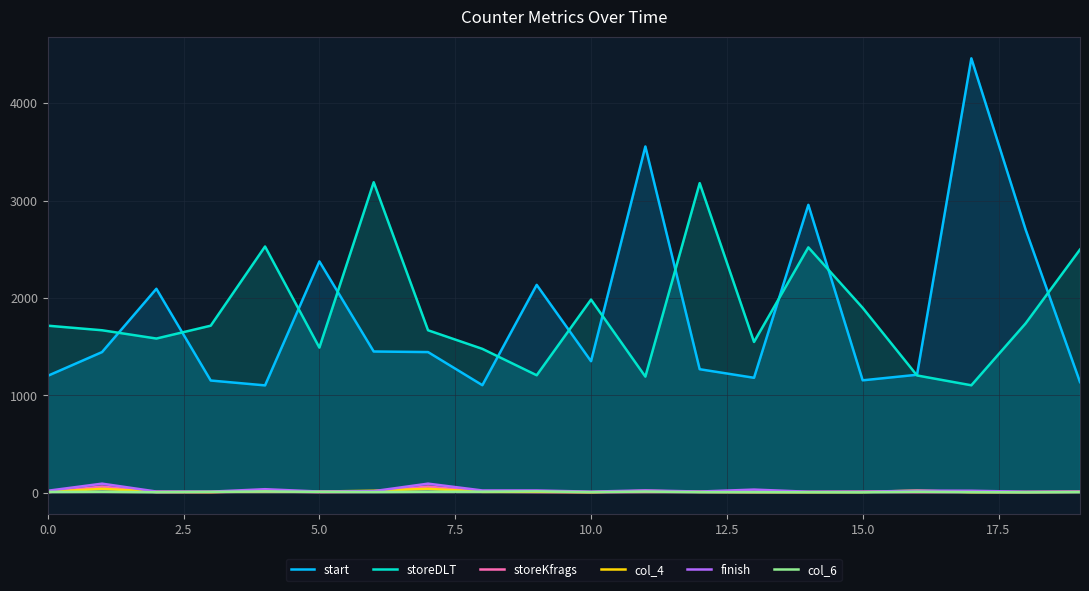

Count the number of categories in the chart.

20